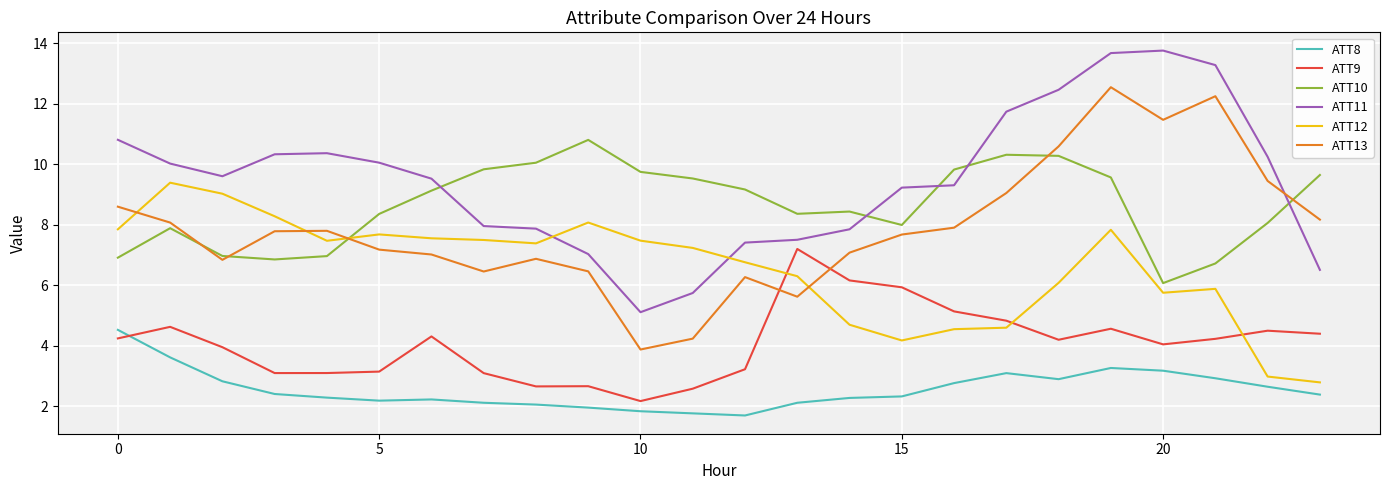

What is the highest value of the ATT9 series?

7.2